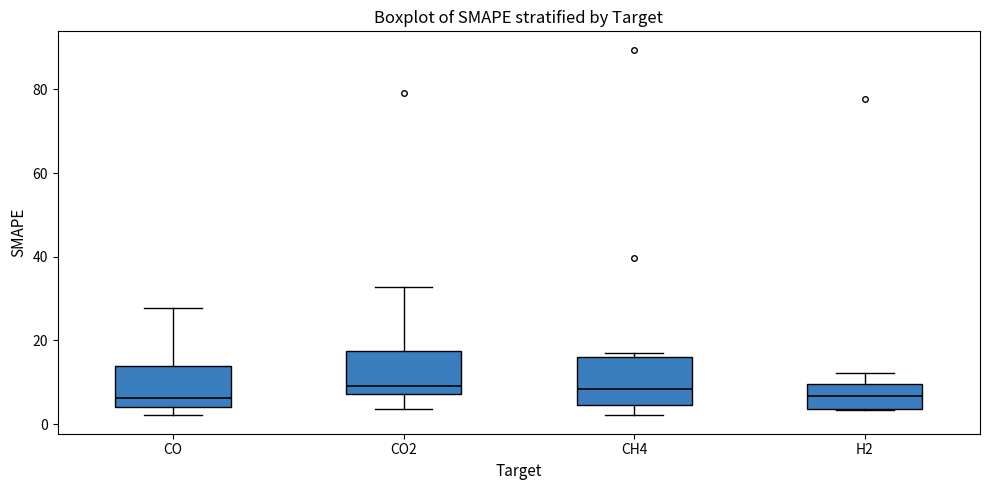

Reading left to right, read every box against the y-axis: the position of its median line, the range the box covers, and the ends of its whiskers. The values are not printed on the chart, so give them approximately, as read against the axis.

CO: median 6, box 4 to 14, whiskers 2 to 28
CO2: median 10, box 8 to 18, whiskers 4 to 32
CH4: median 8, box 4 to 16, whiskers 2 to 18
H2: median 6, box 4 to 10, whiskers 4 to 12